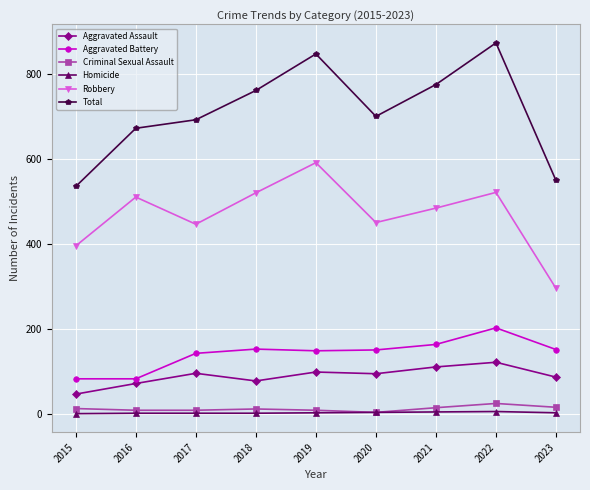

At 2023, list the series in order from smallest to largest.

Homicide, Criminal Sexual Assault, Aggravated Assault, Aggravated Battery, Robbery, Total